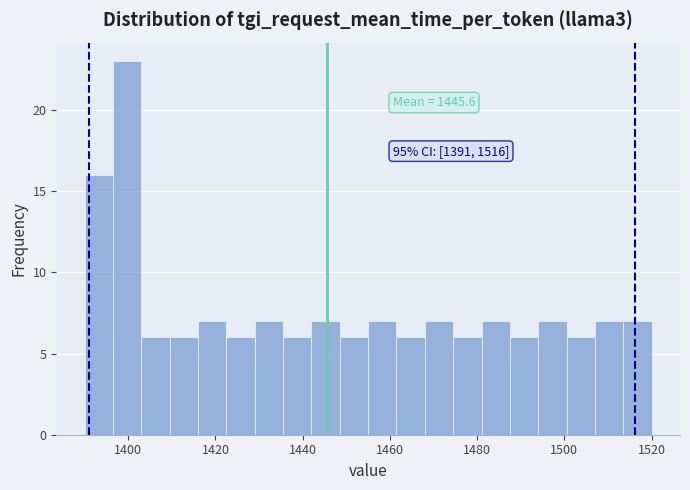

Read against the x-axis, roughly where is the centre of the tallest bar?

1400